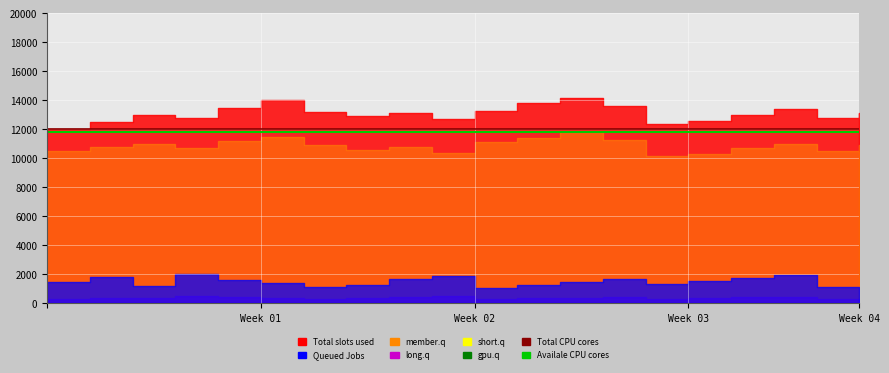

Is the value of Total CPU cores at 12 greater than the value of Availale CPU cores at 16?

Yes